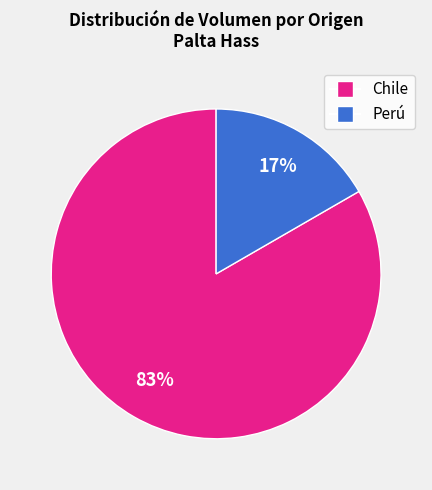

How many segments does this pie chart have?

2